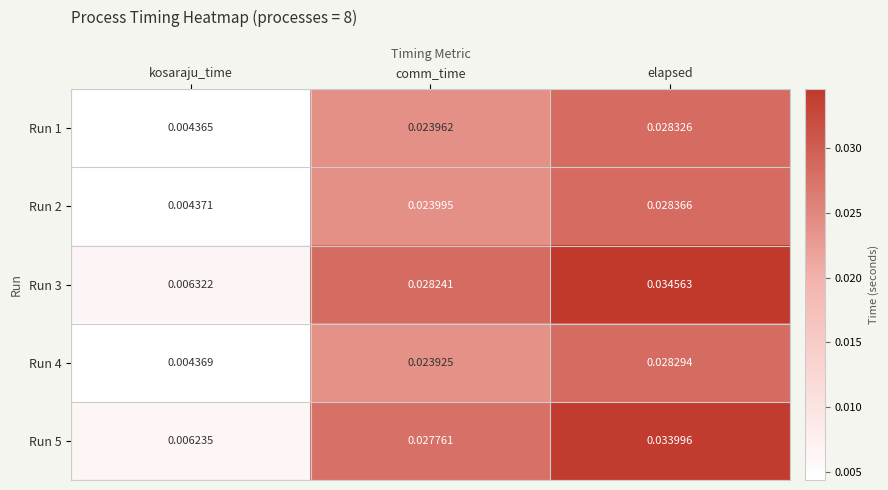

At which label is Run 5 closest to 0?

kosaraju_time